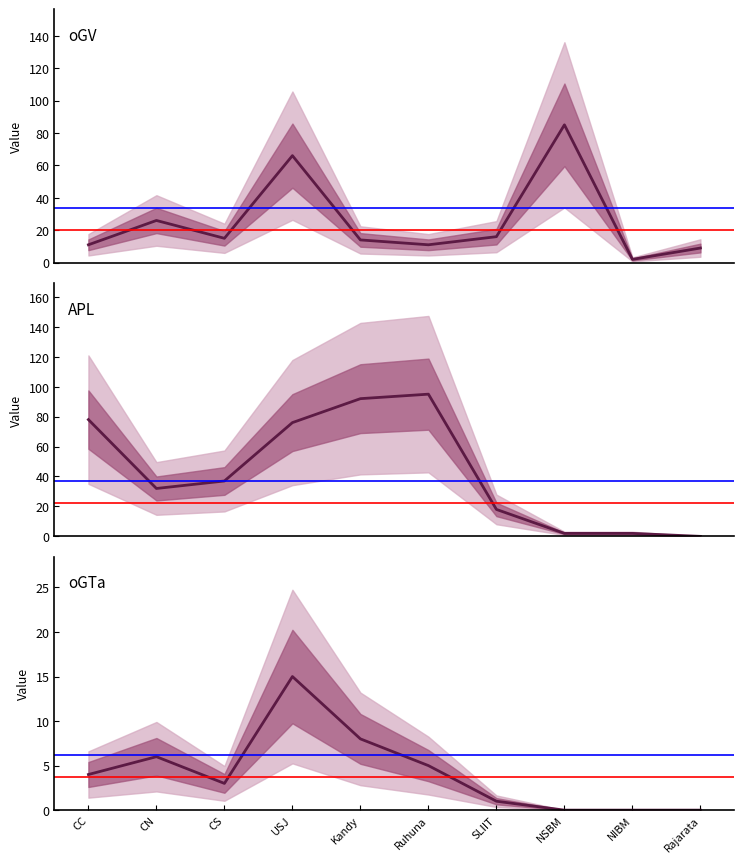

Does the chart display data point markers on the line(s)?

No